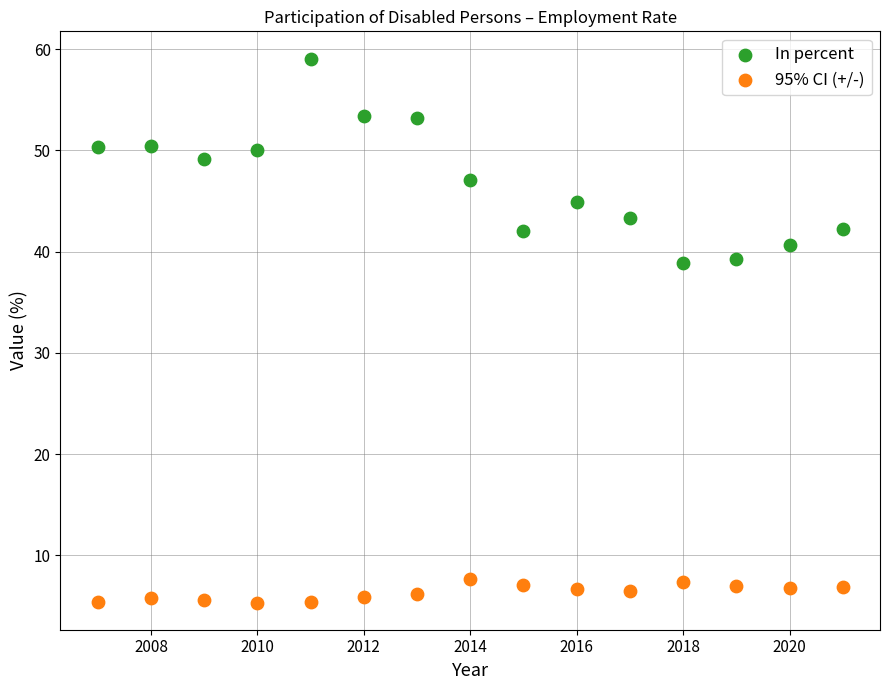

Which series reaches the minimum Y coordinate?

95% CI (+/-)